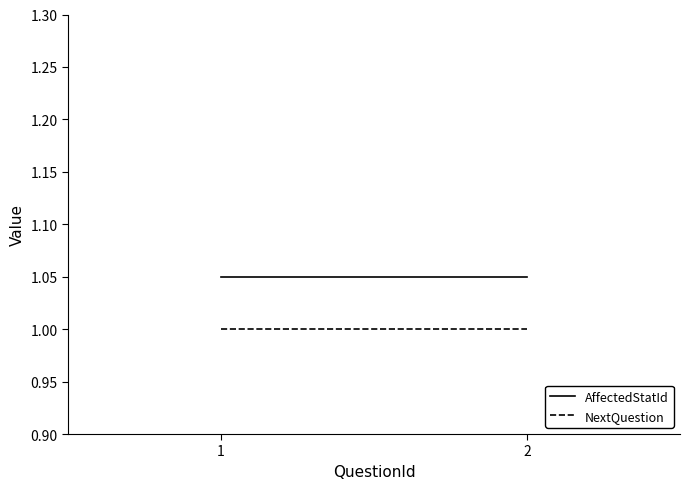

What is the total value across all series at 2?

2.0